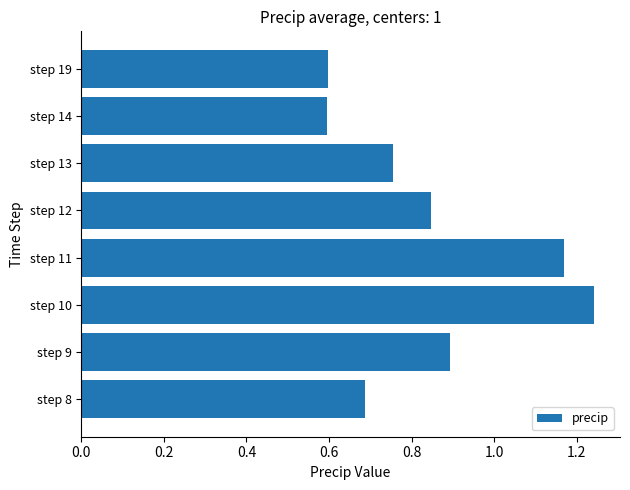

What is the difference between the second highest and minimum values?

0.6